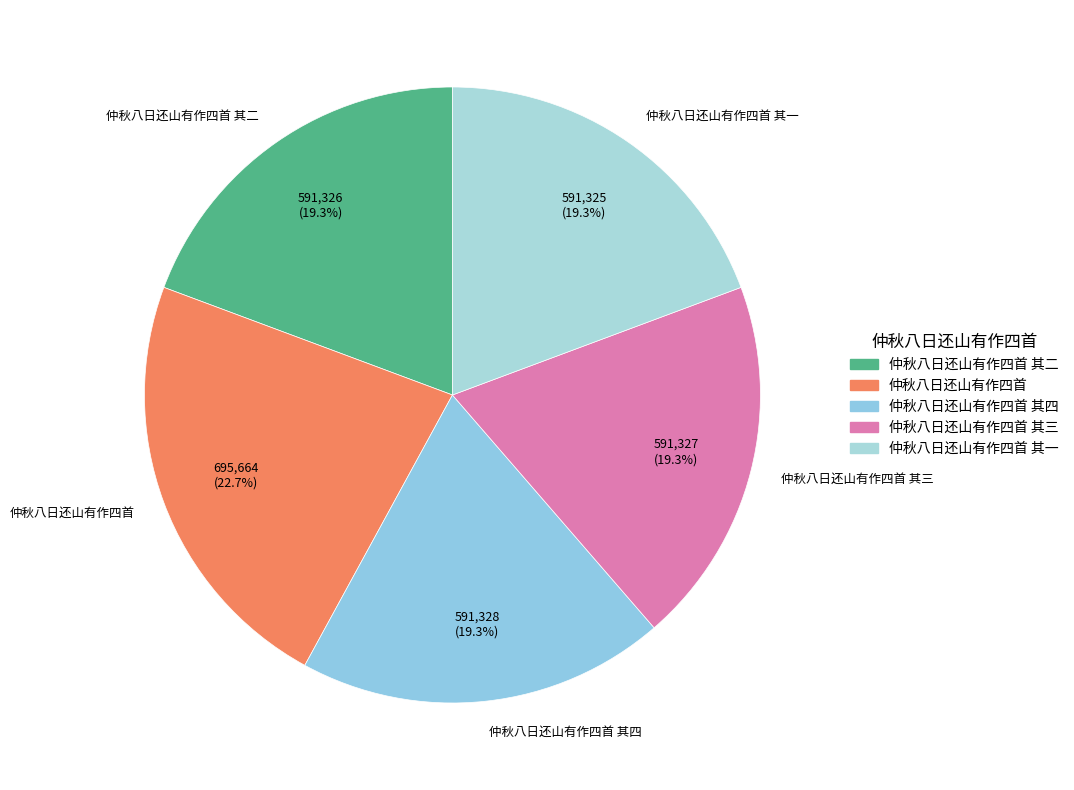

Combined, do 仲秋八日还山有作四首 and 仲秋八日还山有作四首 其二 account for over 50%?

No